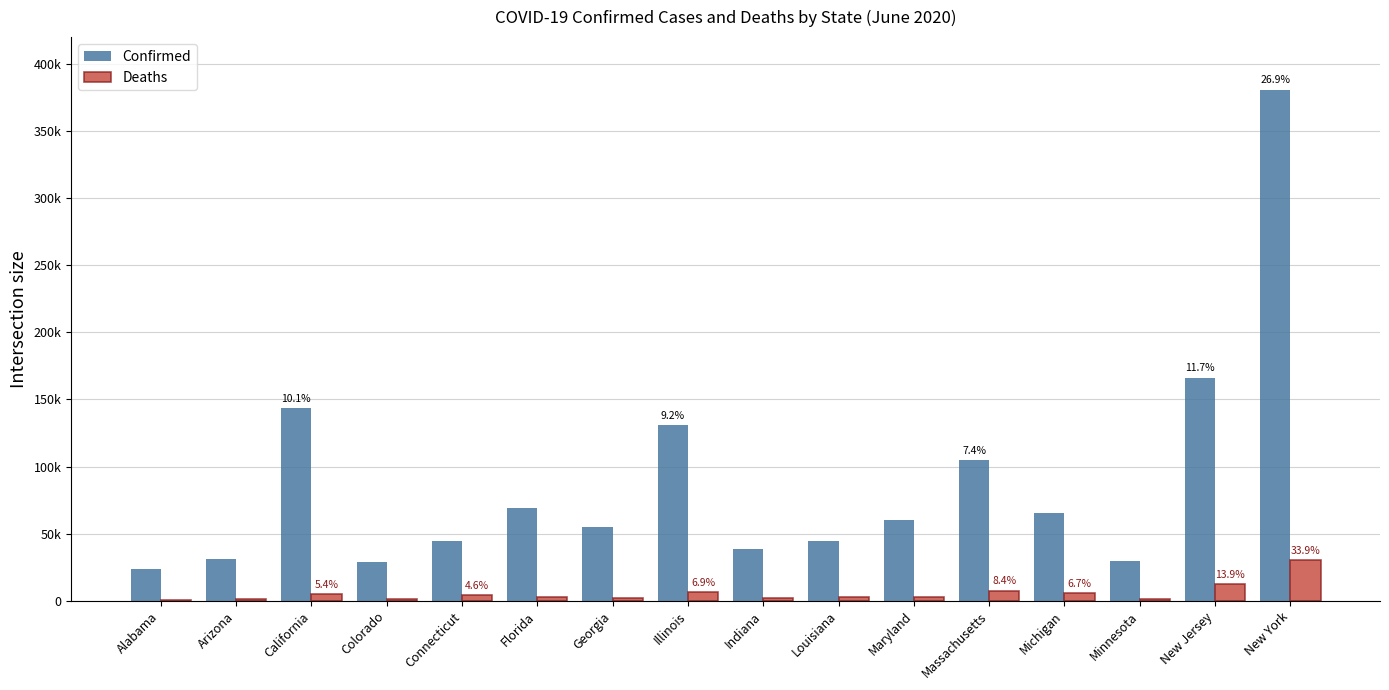

At which category is the sum across all series the highest?

New York